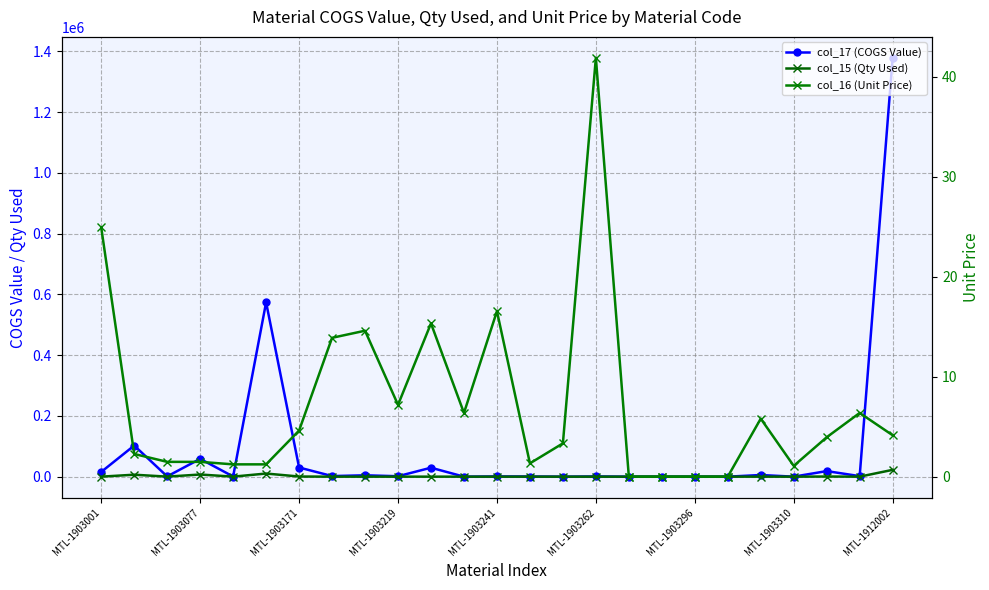

Which has a higher value, MTL-1903262 or MTL-1912002?

MTL-1912002